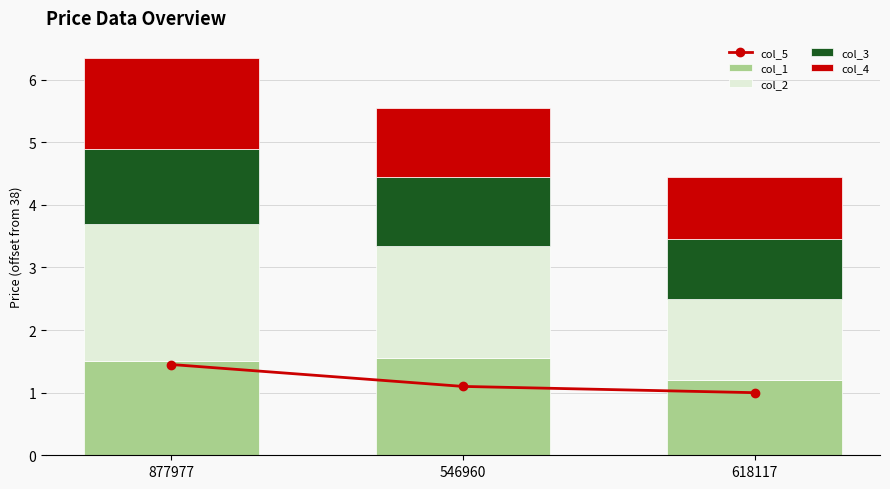

What is the value of the col_5 bar at the 3rd from the left?

1.0